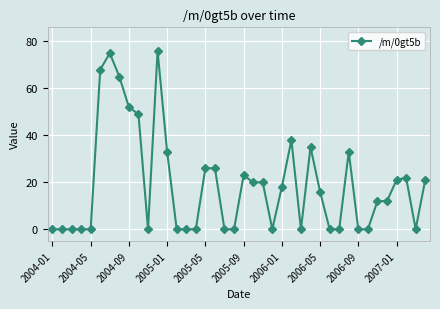

True or false: the data has more than 1 interior local peaks.

True